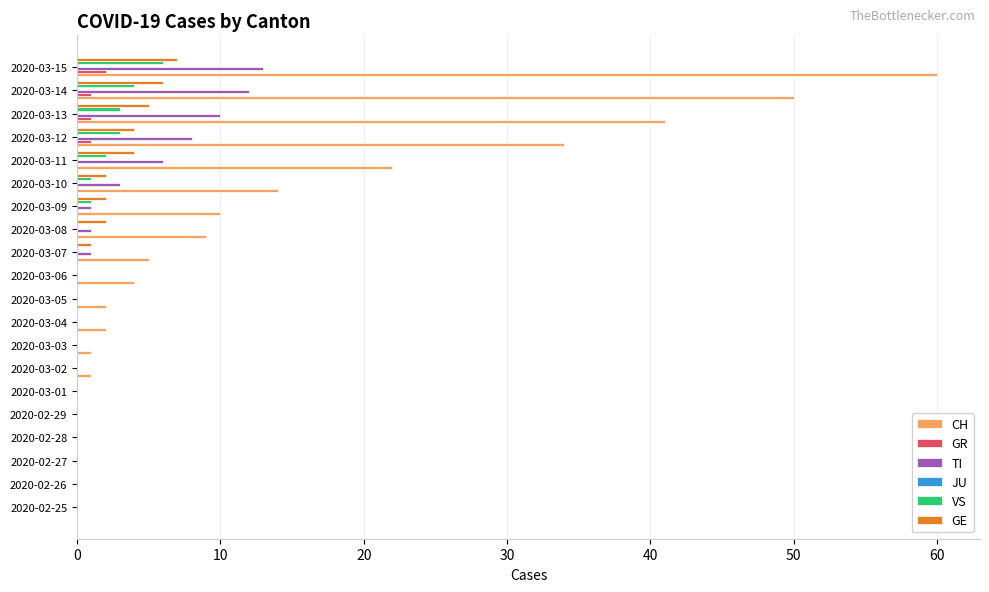

What is the sum of the CH values at 2020-02-26 and 2020-03-06?

4